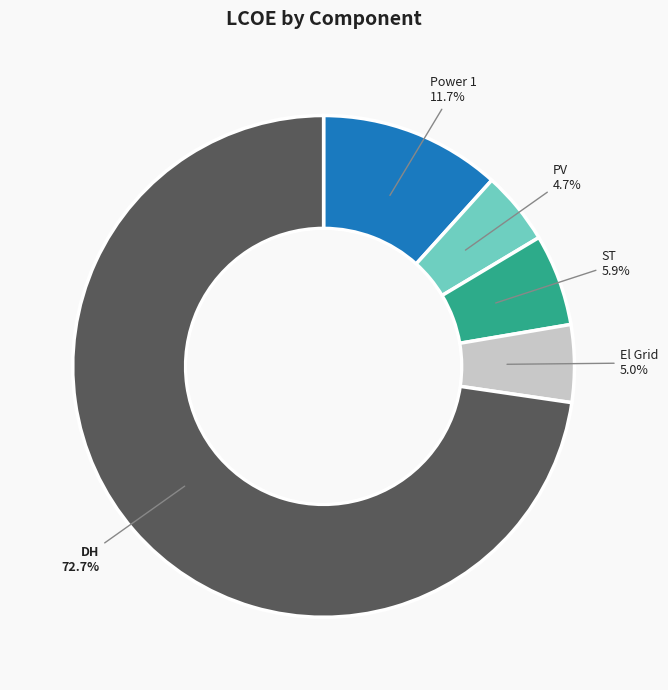

How many slices are in this pie chart?

5